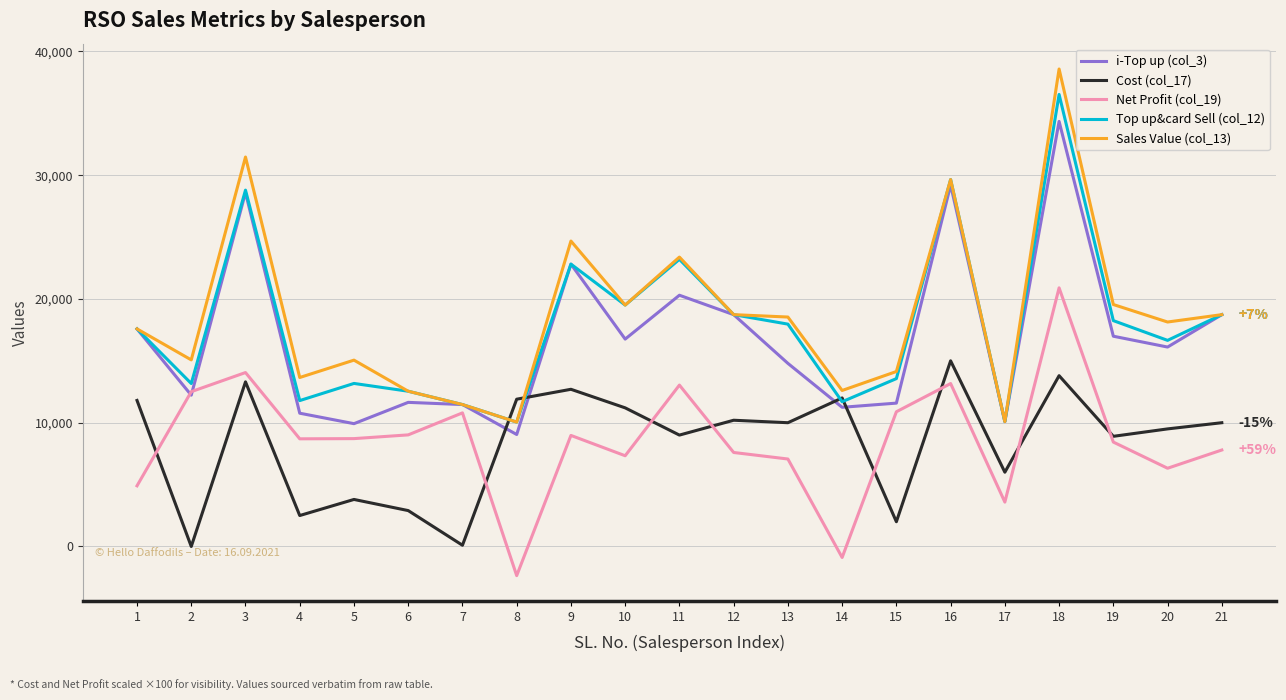

Which series has the widest spread of values?

Sales Value (col_13)